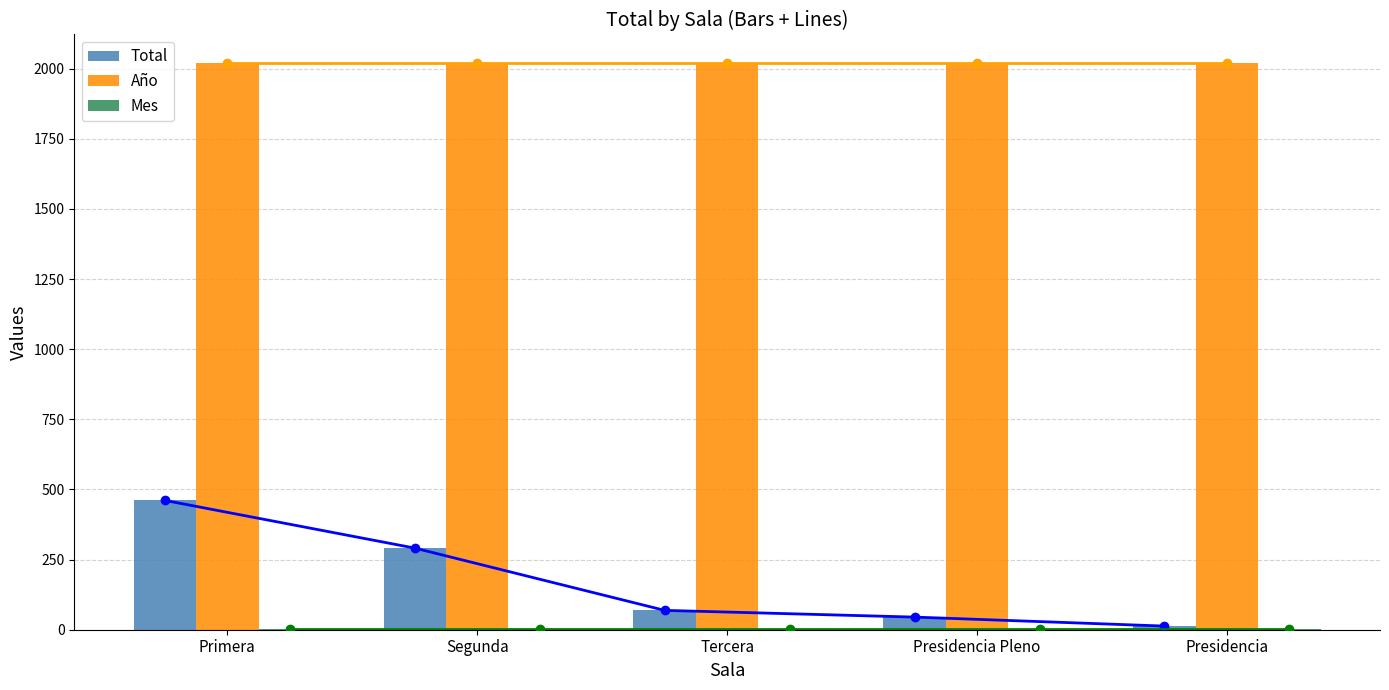

List the series in order of their peak value, highest first.

Año, Total, Mes